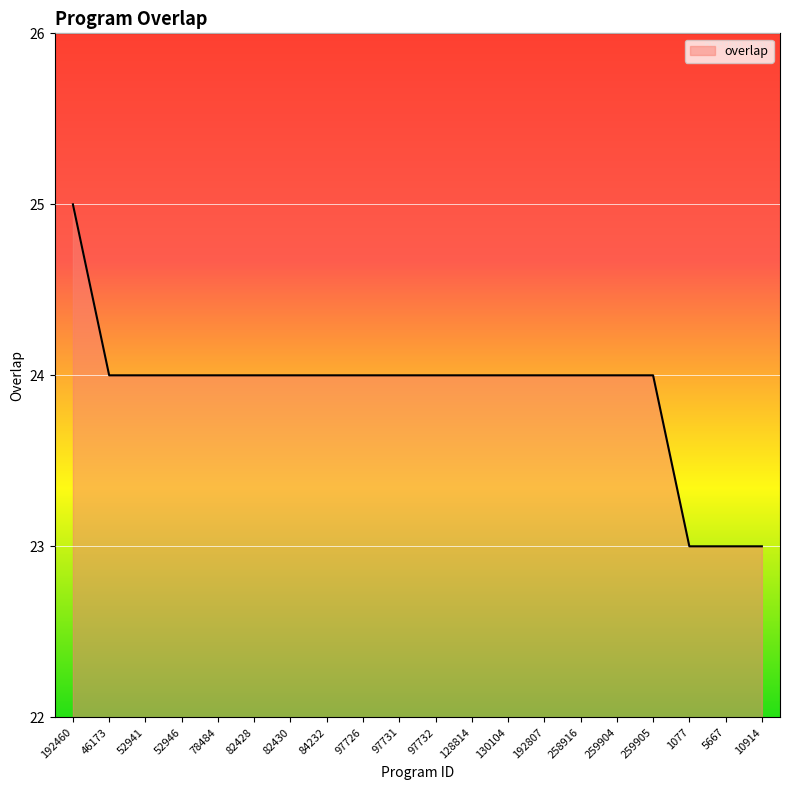

The value at 78484 is 24. True or false?

True